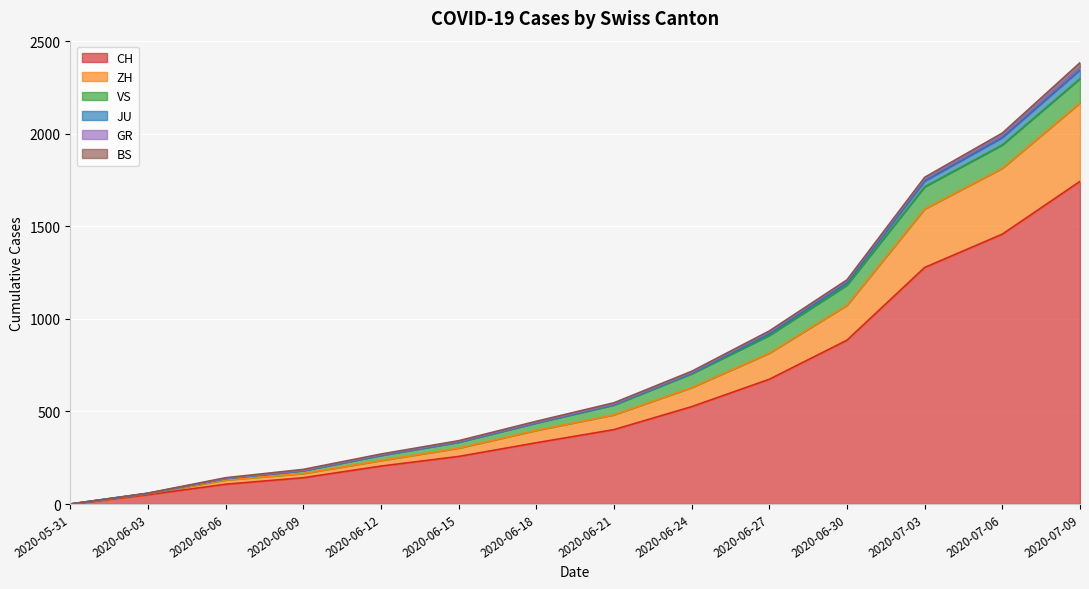

True or false: GR has more than 1 points higher than both neighbors.

False